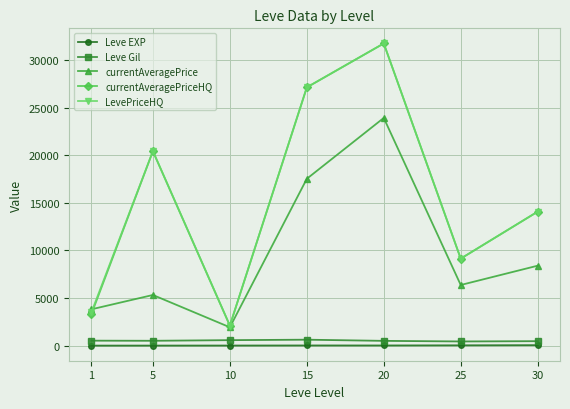

What is the value of the LevePriceHQ point at the 3rd from the left?

2104.5